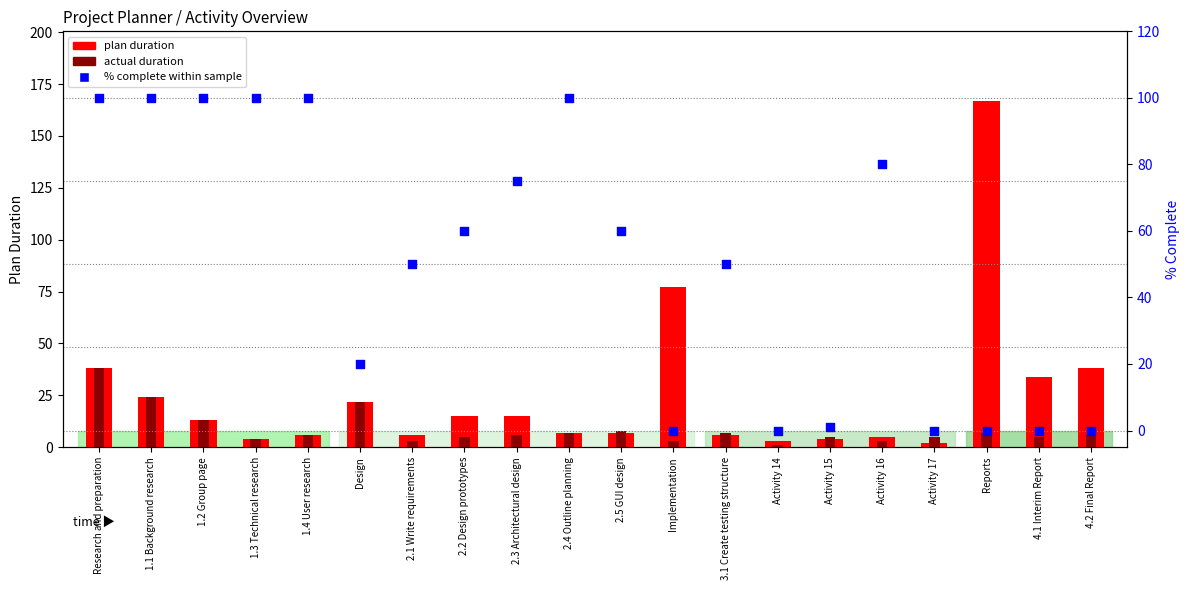

Which series has the largest total across all categories?

% complete